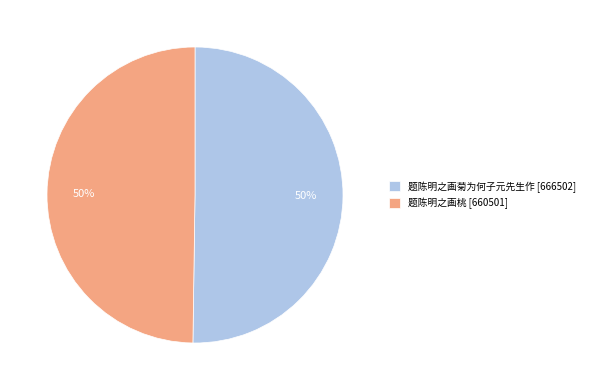

How many segments does this pie chart have?

2